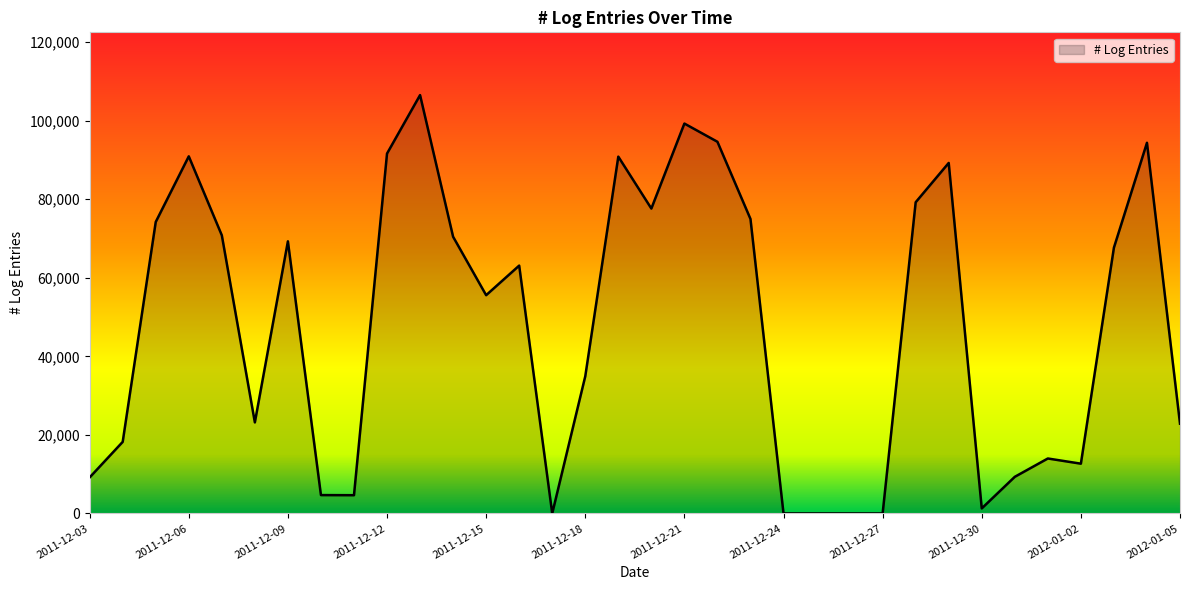

What is the maximum value shown in the chart?

106523